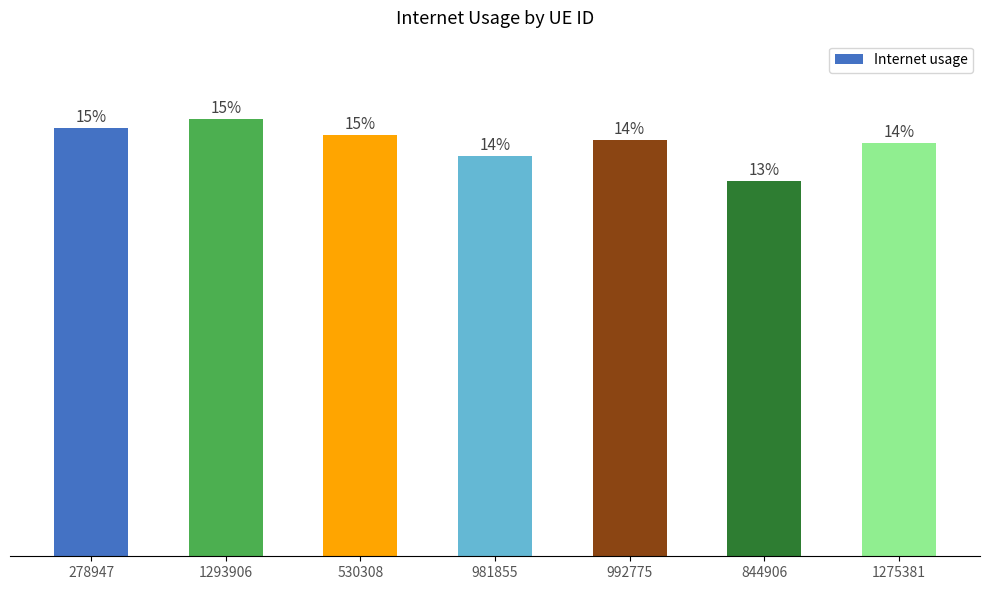

Reading left to right, list all the values displayed in this chart.

278947=1.0	1293906=1.1	530308=1.0	981855=1.0	992775=1.0	844906=0.9	1275381=1.0